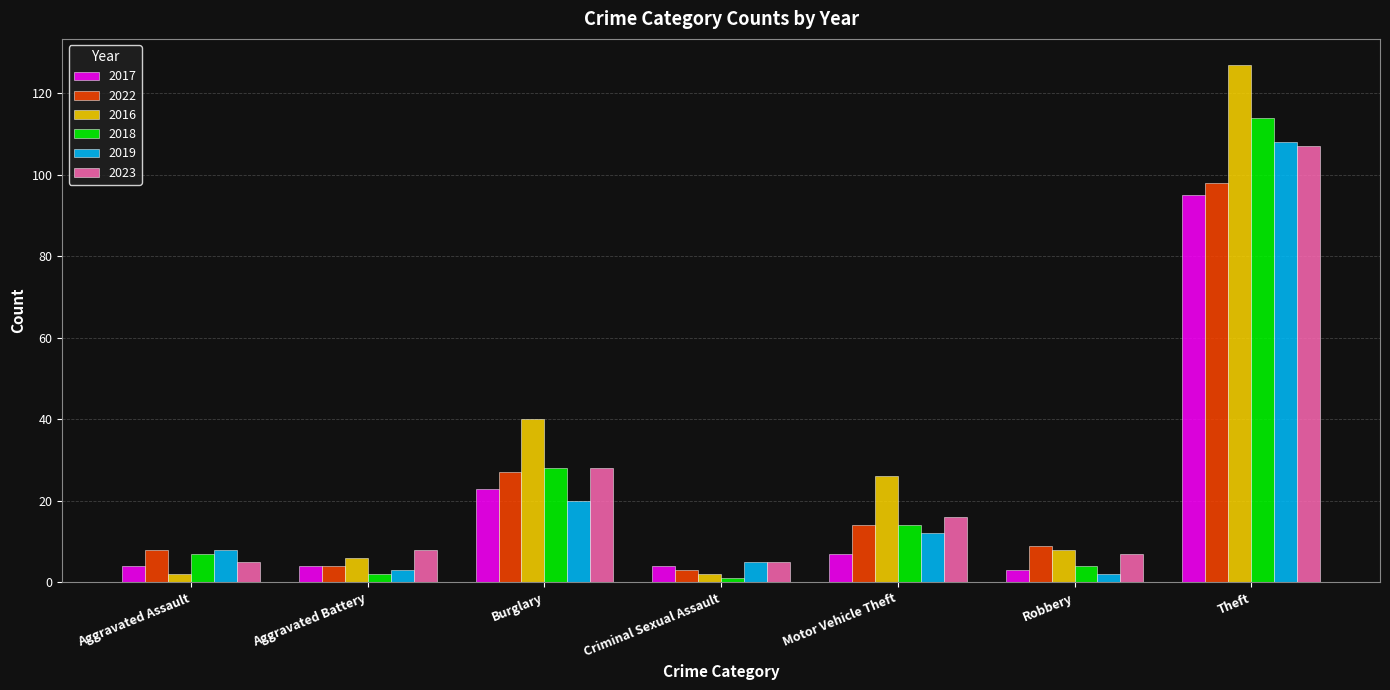

Which series has the largest range (max minus min)?

2016